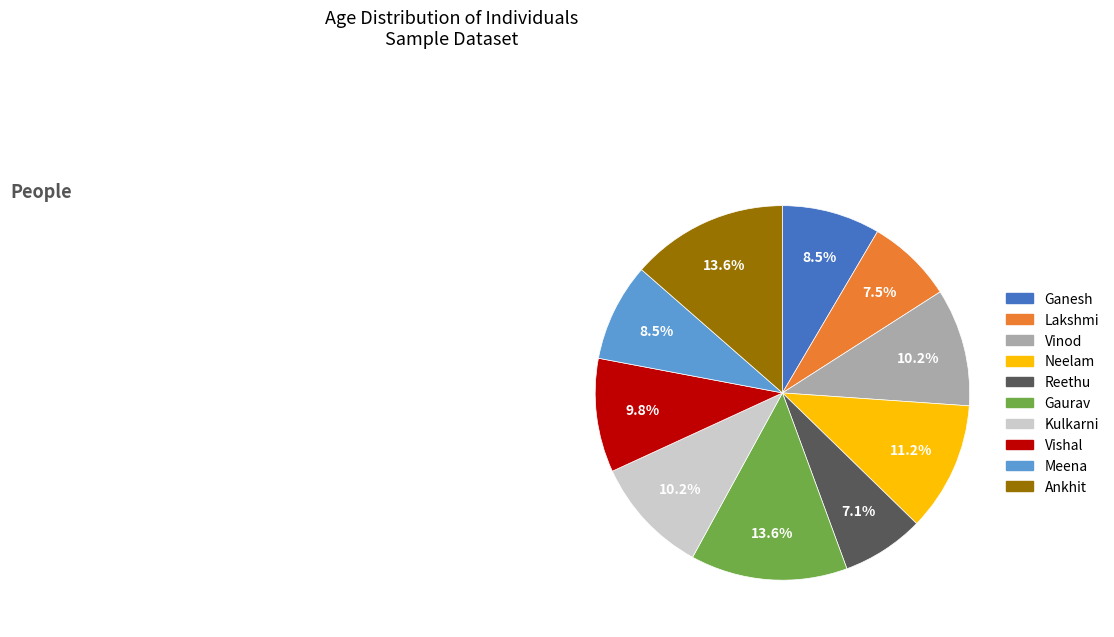

To the nearest percent, what is the difference between the largest and smallest slice percentages?

6%